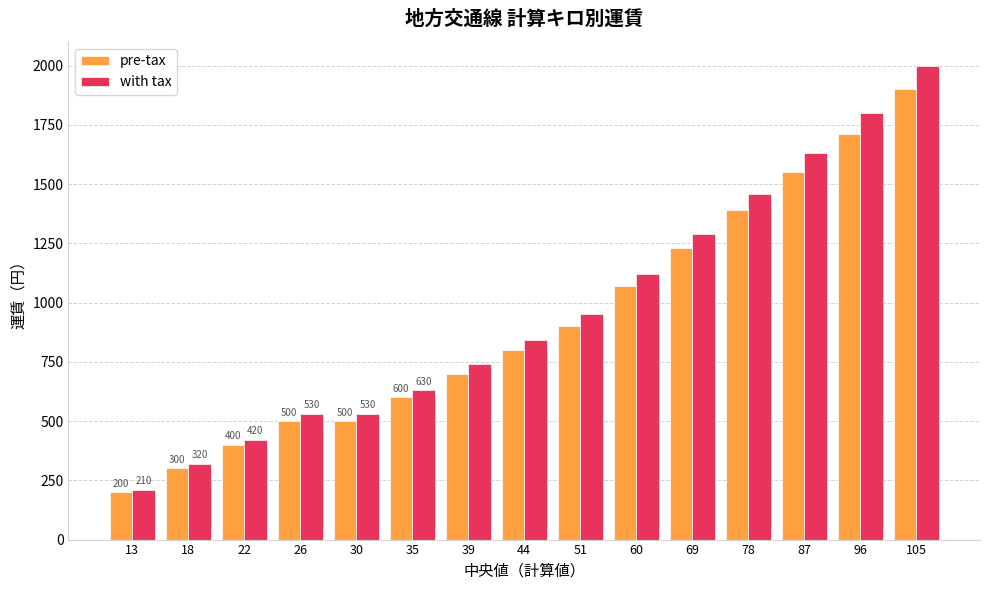

Reading left to right, extract all data points from this chart.

pre-tax: 13=200	18=300	22=400	26=500	30=500	35=600	39=700	44=800	51=900	60=1070	69=1230	78=1390	87=1550	96=1710	105=1900
with tax: 13=210	18=320	22=420	26=530	30=530	35=630	39=740	44=840	51=950	60=1120	69=1290	78=1460	87=1630	96=1800	105=2000